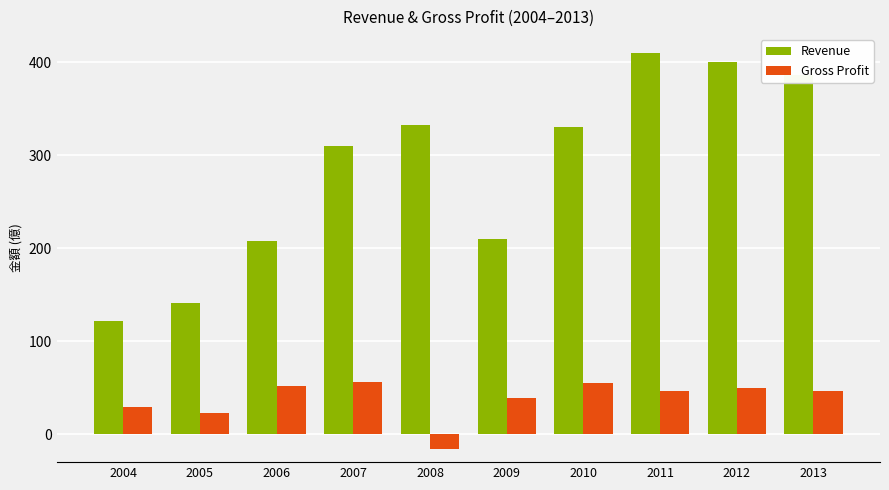

What is the smallest value displayed?

-16.0